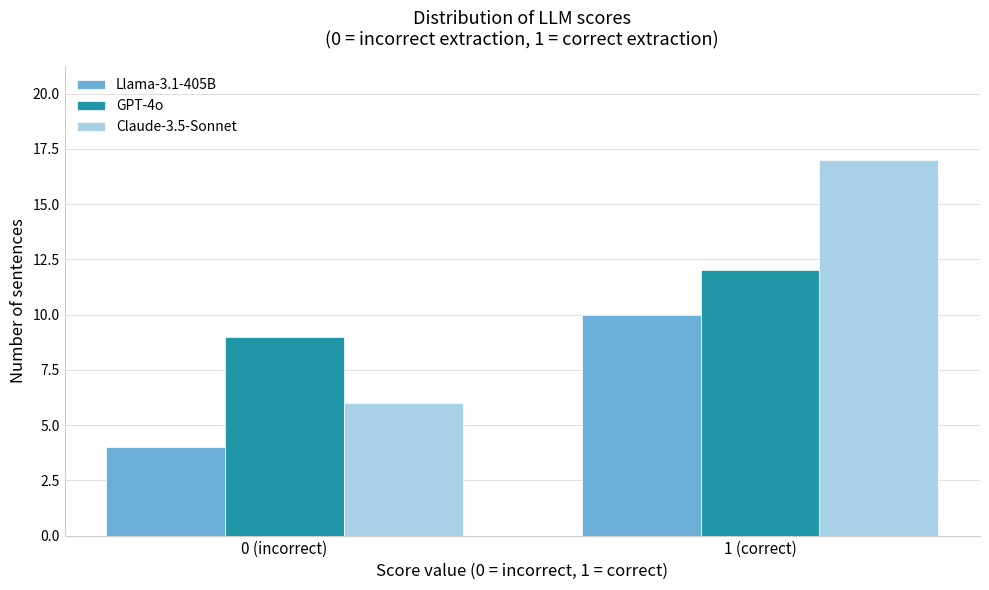

Reading right to left, what are all the values shown in this chart?

Llama-3.1-405B: 10	4
GPT-4o: 12	9
Claude-3.5-Sonnet: 17	6